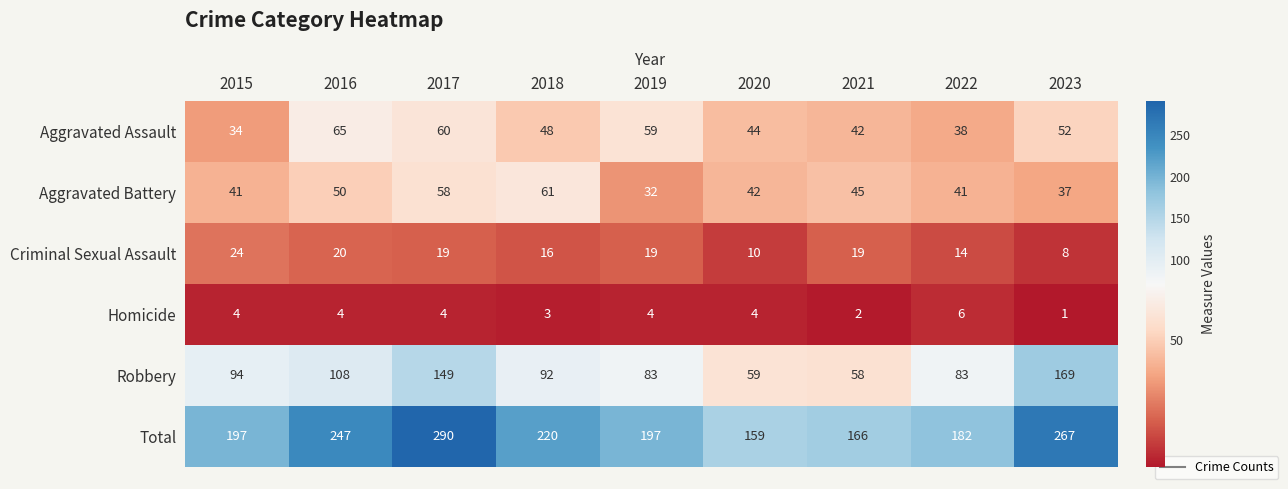

How many Homicide values are between 3 and 4?

6